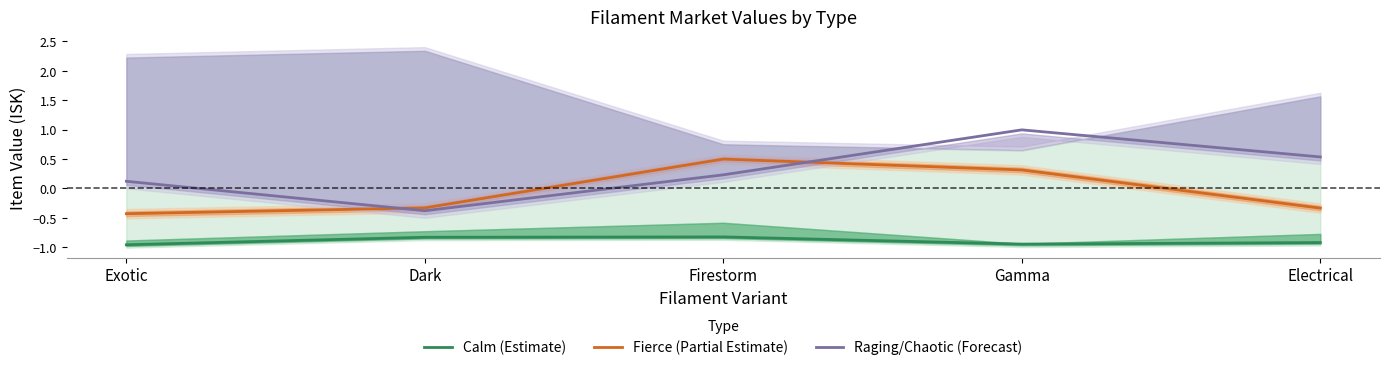

True or false: Raging/Chaotic (Forecast) has a value of -0.4 at Dark.

True